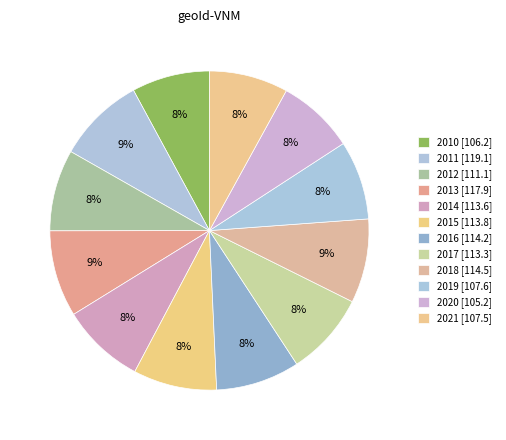

How many segments does this pie chart have?

12